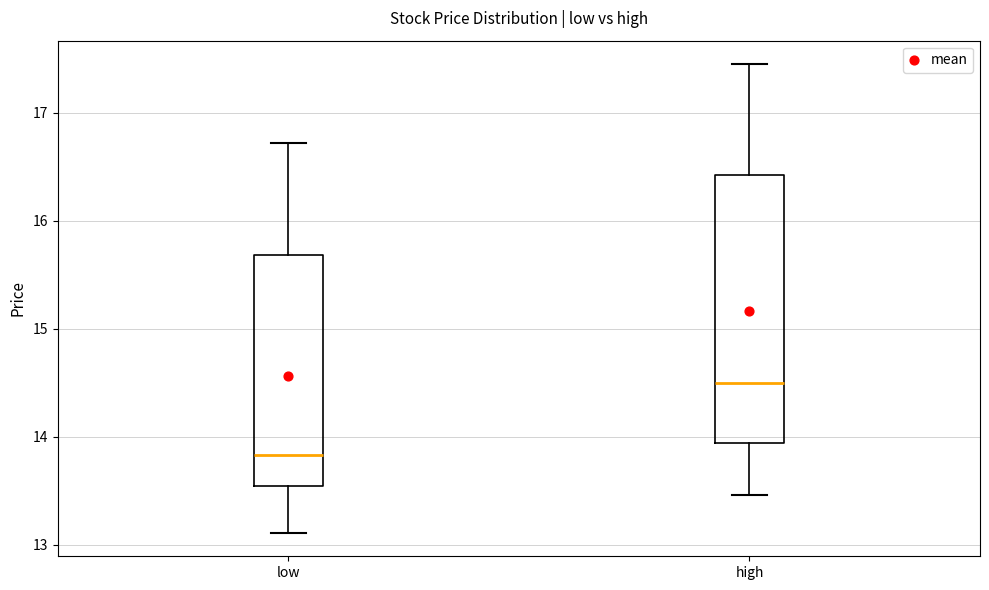

Reading left to right, read every box against the y-axis: the position of its median line, the range the box covers, and the ends of its whiskers. The values are not printed on the chart, so give them approximately, as read against the axis.

low: median 13.8, box 13.5 to 15.7, whiskers 13.1 to 16.7
high: median 14.5, box 13.9 to 16.4, whiskers 13.5 to 17.5